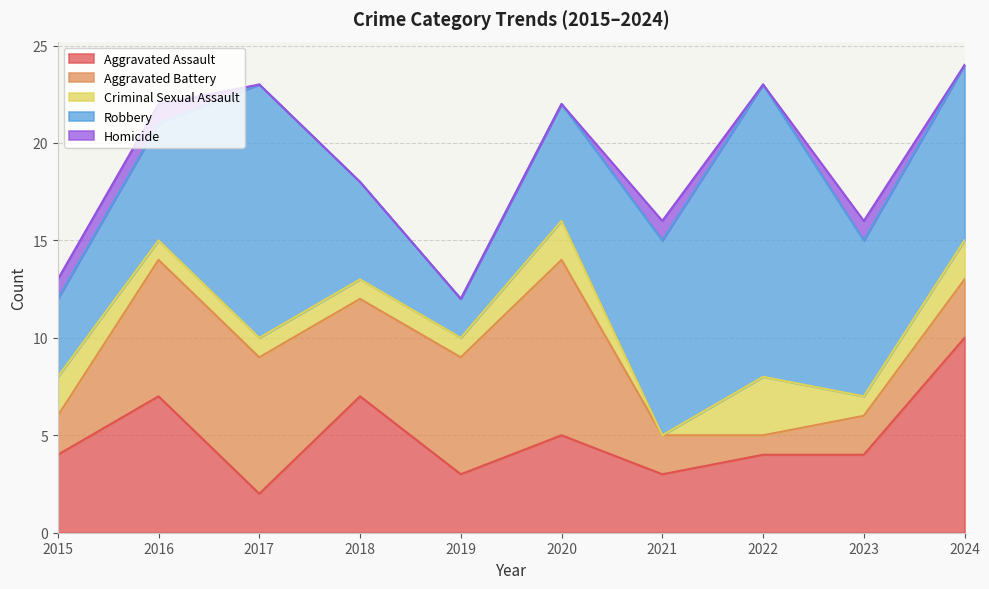

Reading right to left, list all the values displayed in this chart.

Aggravated Assault: 2024=10	2023=4	2022=4	2021=3	2020=5	2019=3	2018=7	2017=2	2016=7	2015=4
Aggravated Battery: 2024=3	2023=2	2022=1	2021=2	2020=9	2019=6	2018=5	2017=7	2016=7	2015=2
Criminal Sexual Assault: 2024=2	2023=1	2022=3	2021=0	2020=2	2019=1	2018=1	2017=1	2016=1	2015=2
Robbery: 2024=9	2023=8	2022=15	2021=10	2020=6	2019=2	2018=5	2017=13	2016=6	2015=4
Homicide: 2024=0	2023=1	2022=0	2021=1	2020=0	2019=0	2018=0	2017=0	2016=1	2015=1